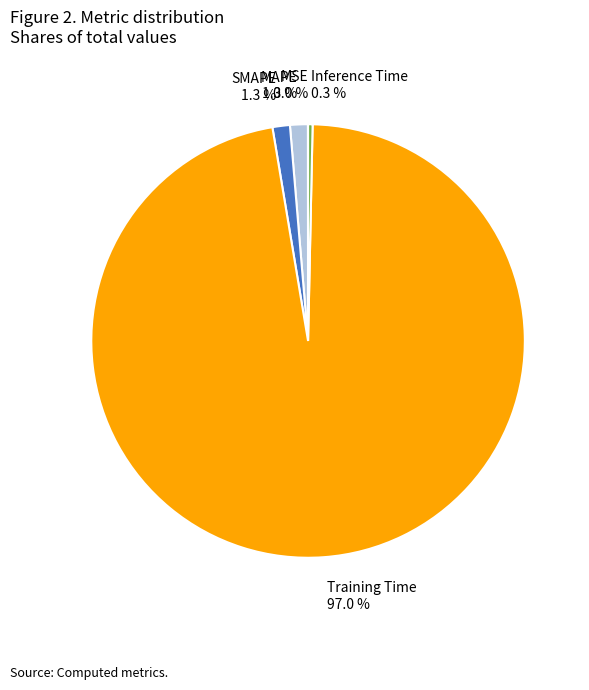

Does Training Time 97.0 % represent more than half of the total?

Yes